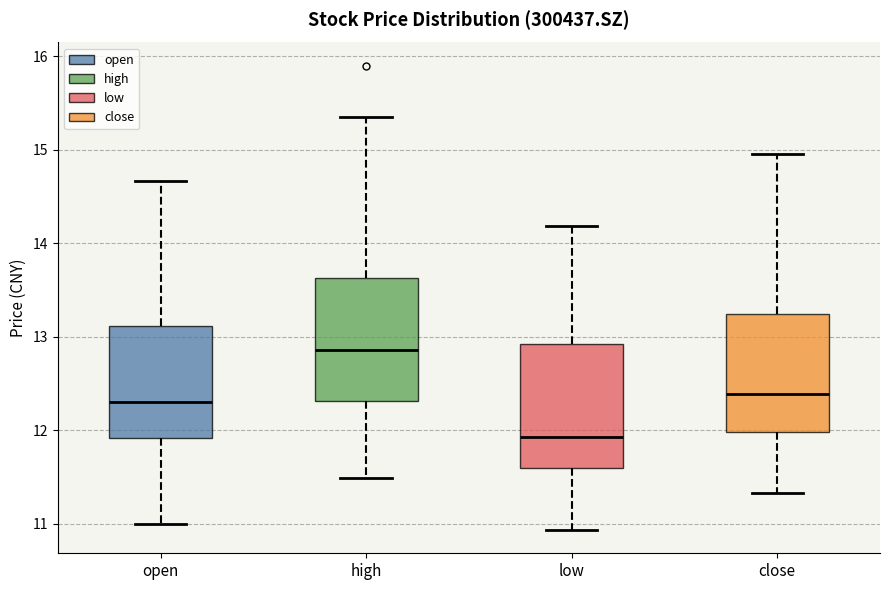

Which box has the lowest median line?

low